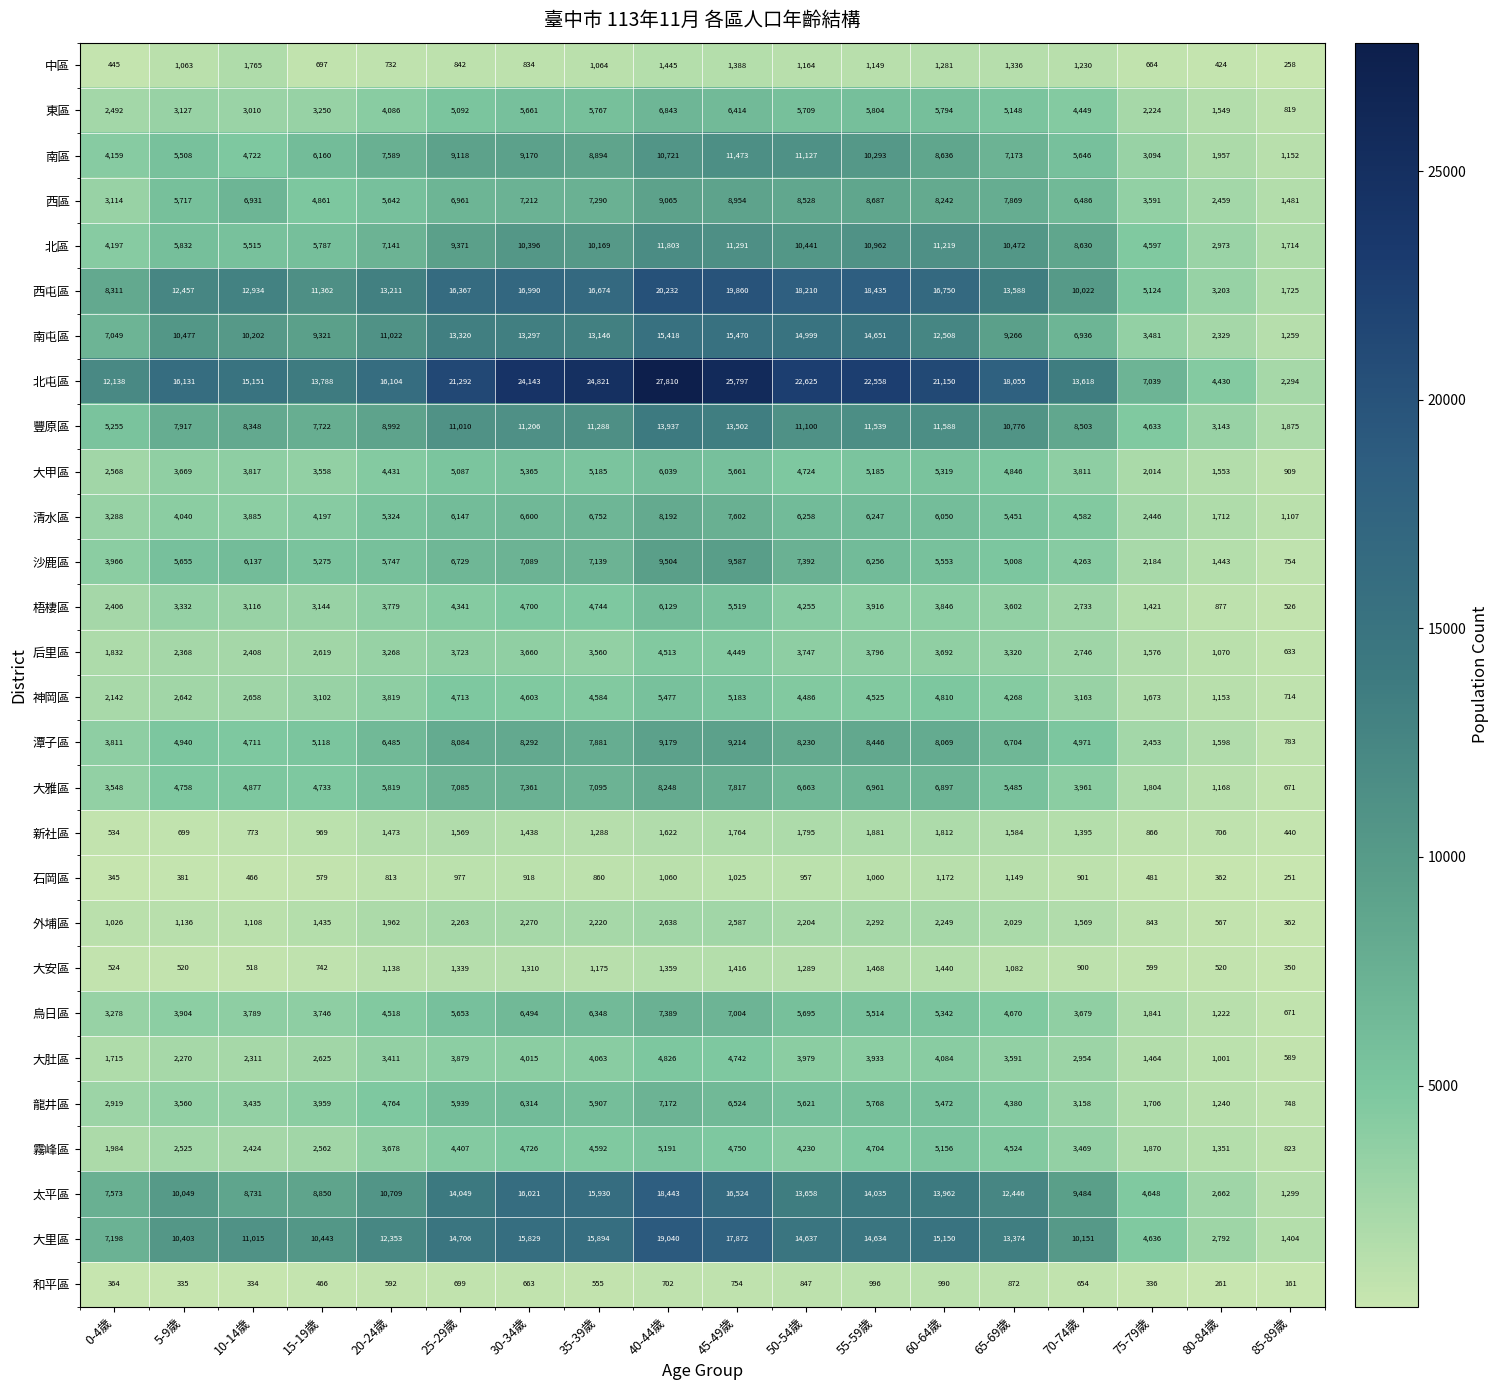

Where is 沙鹿區 nearest to the value 5170?

15-19歲